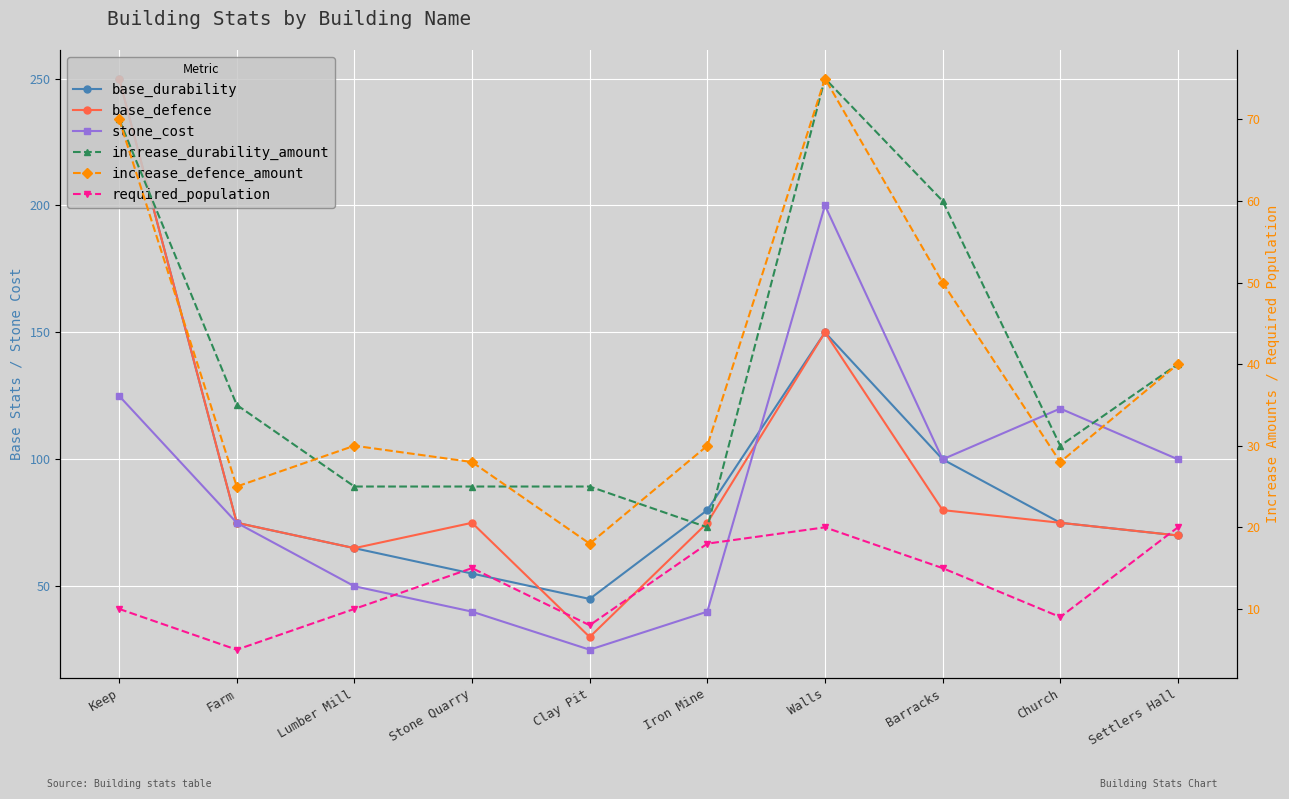

What is the sum of the base_durability values at Barracks and Lumber Mill?

165